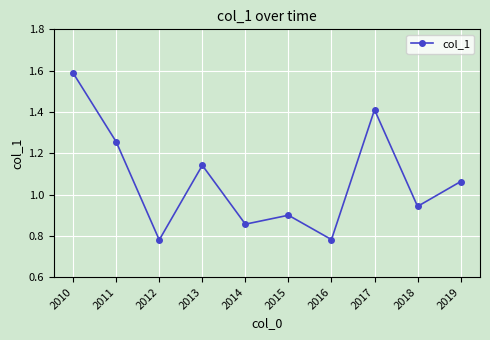

What is the value of the 8th point from the left?

1.4